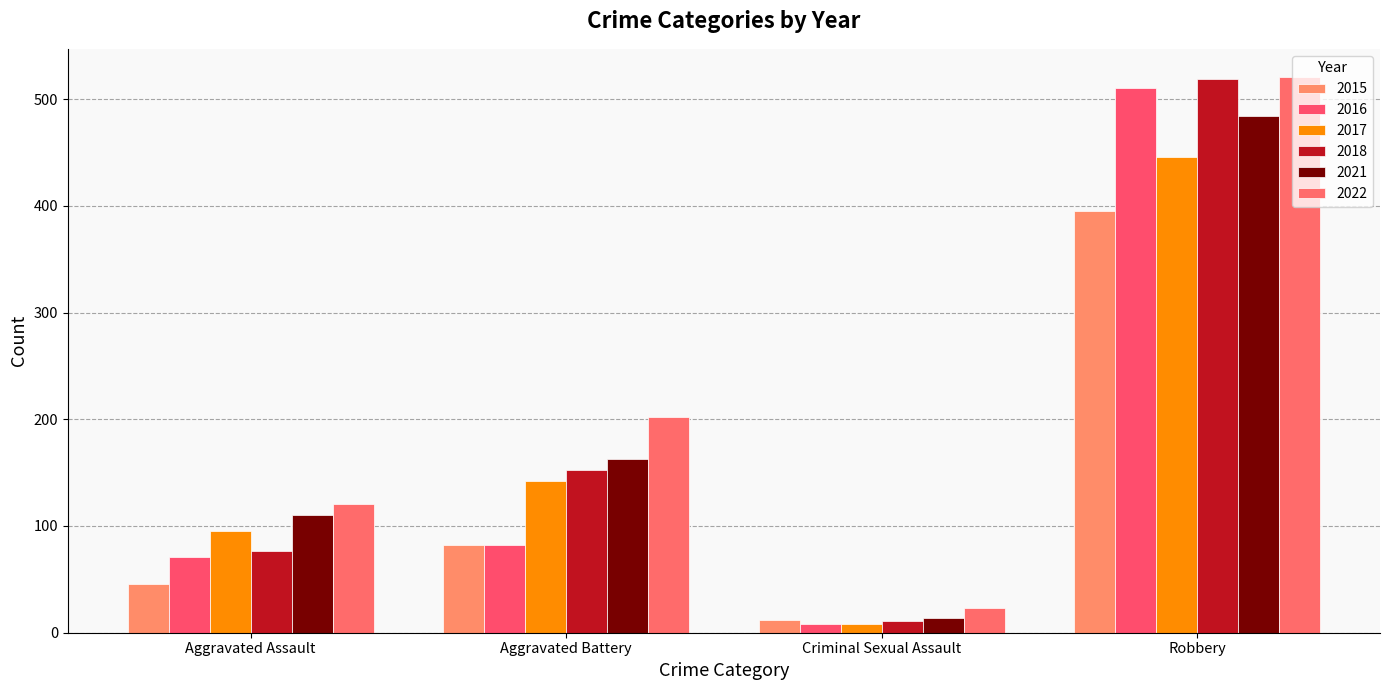

Reading left to right, what are all the values shown in this chart?

2015: 46	82	12	395
2016: 71	82	8	510
2017: 95	142	8	446
2018: 77	152	11	519
2021: 110	163	14	484
2022: 121	202	23	521